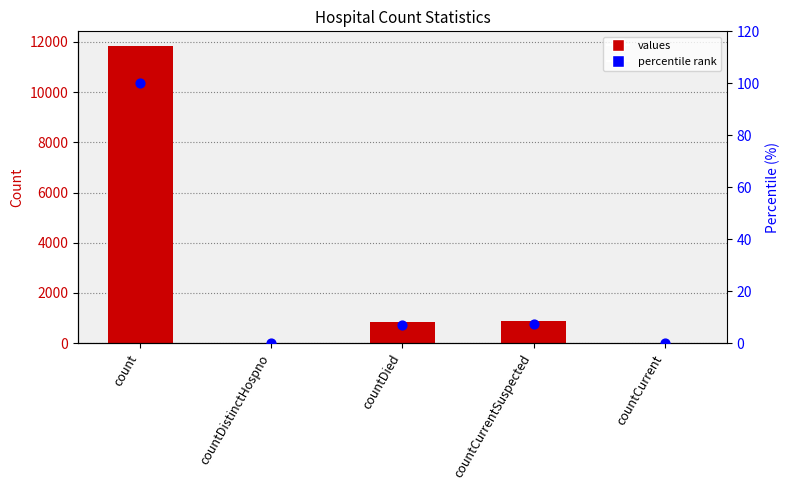

Which series contains the lowest Y value?

values